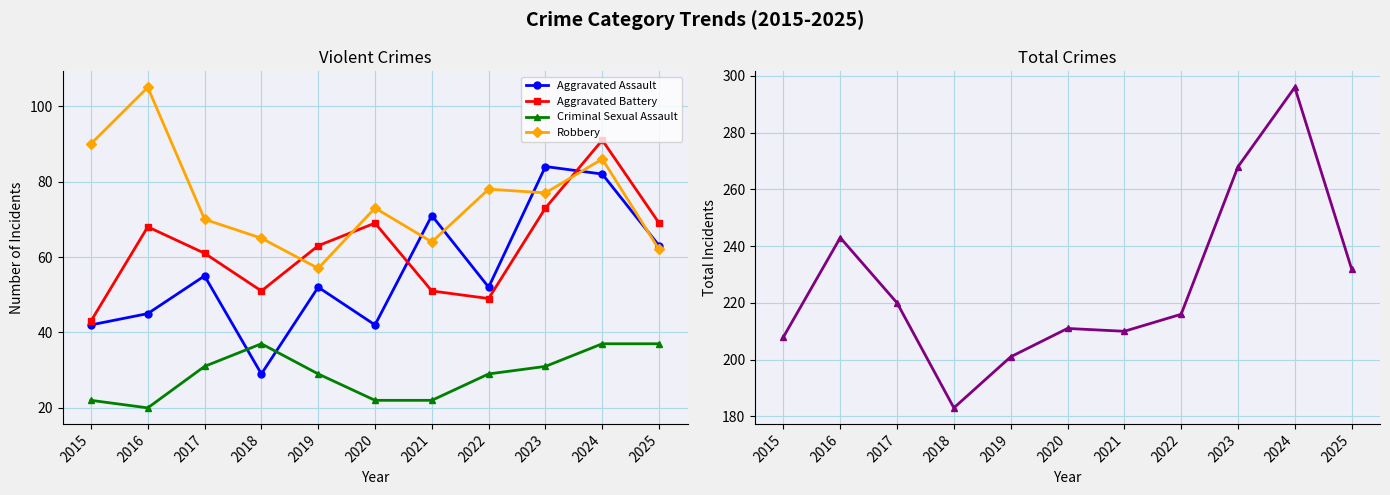

Which series has the largest total across all categories?

Total